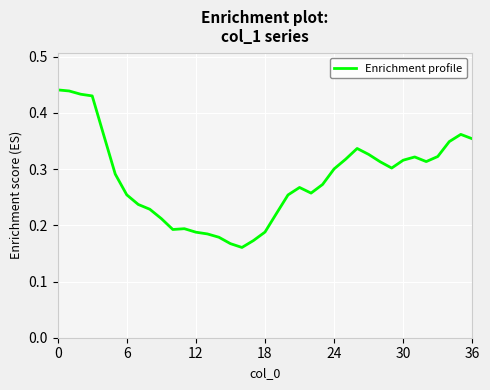

How many lines are shown in the chart?

1